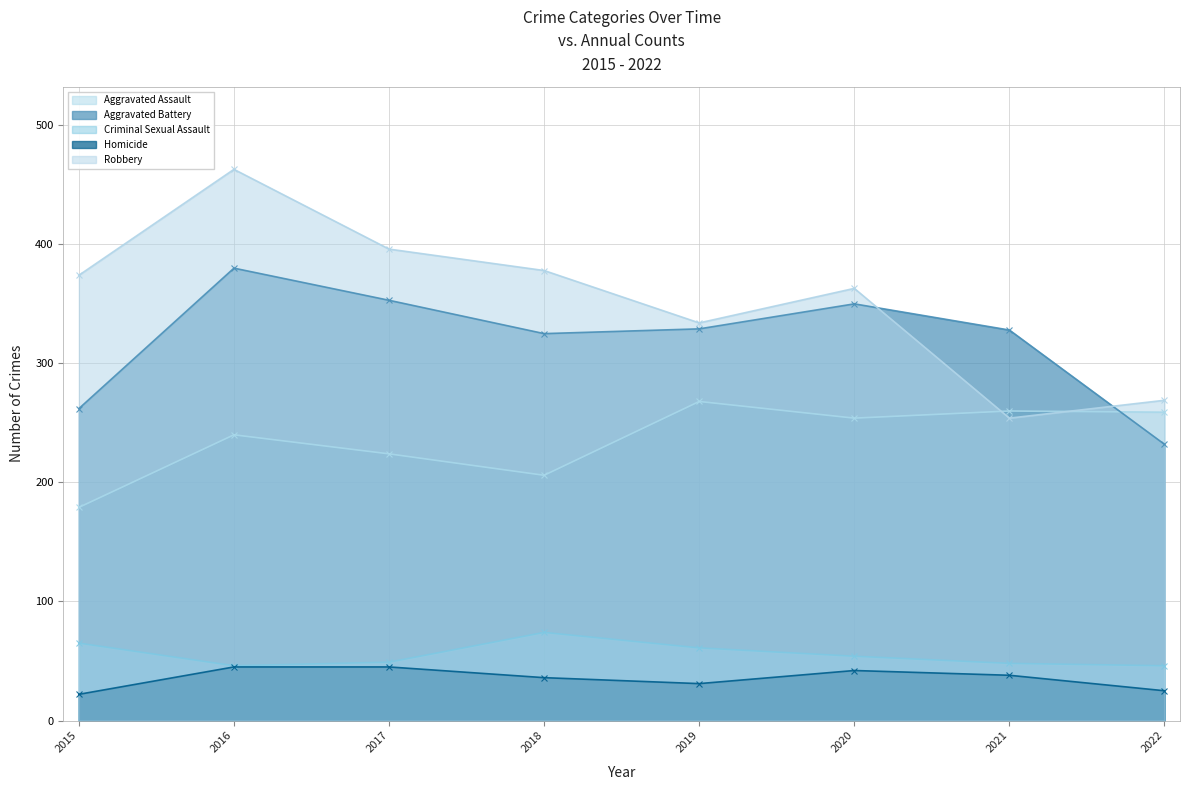

True or false: Aggravated Battery has more than 1 points higher than both neighbors.

True